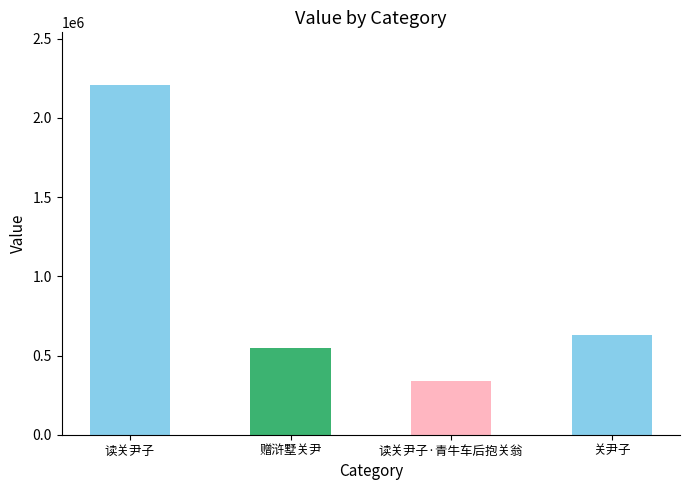

At which label does the data first exceed 630335?

读关尹子